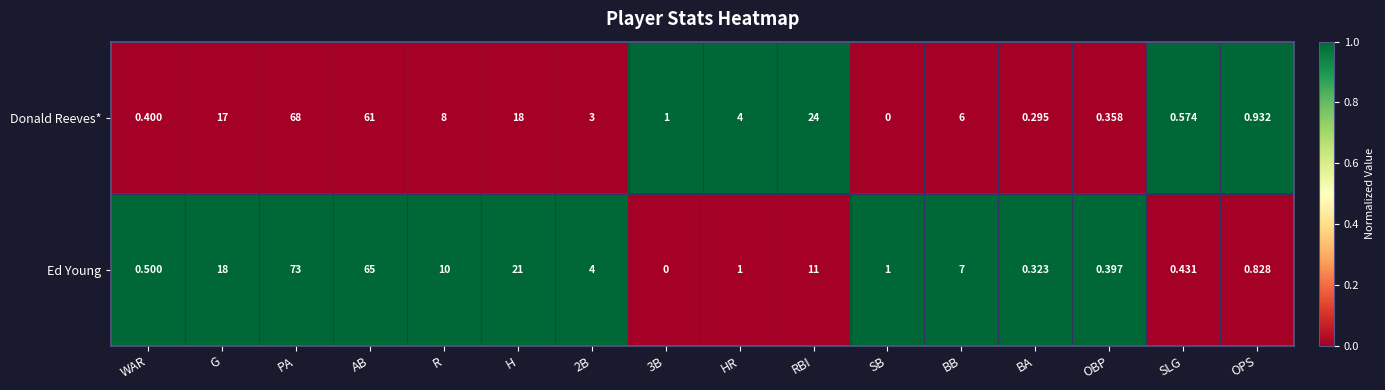

What is the maximum value shown in the chart?

73.0